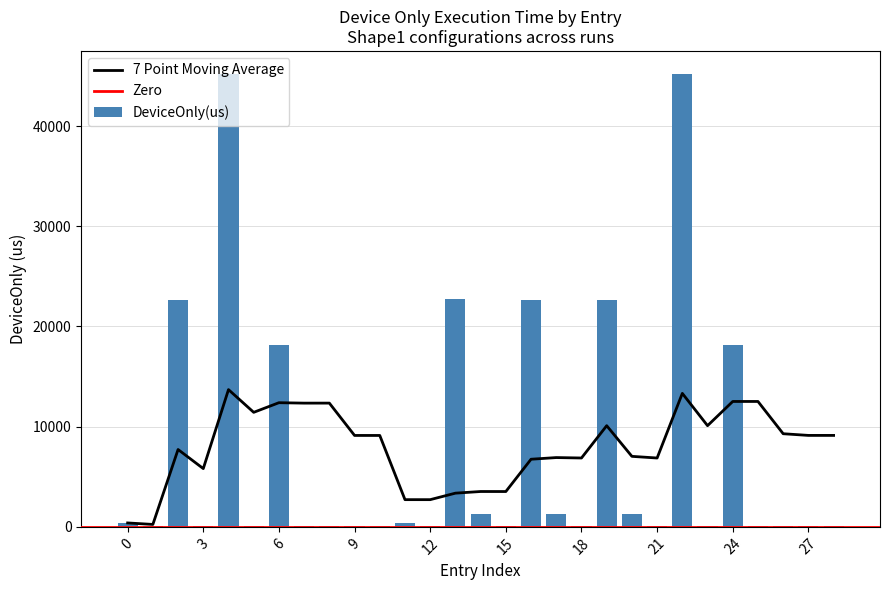

List the labels in order of value, smallest first.

9, 25, 15, 18, 12, 28, 21, 23, 10, 1, 7, 5, 3, 27, 8, 26, 11, 0, 14, 17, 20, 6, 24, 16, 19, 2, 13, 4, 22